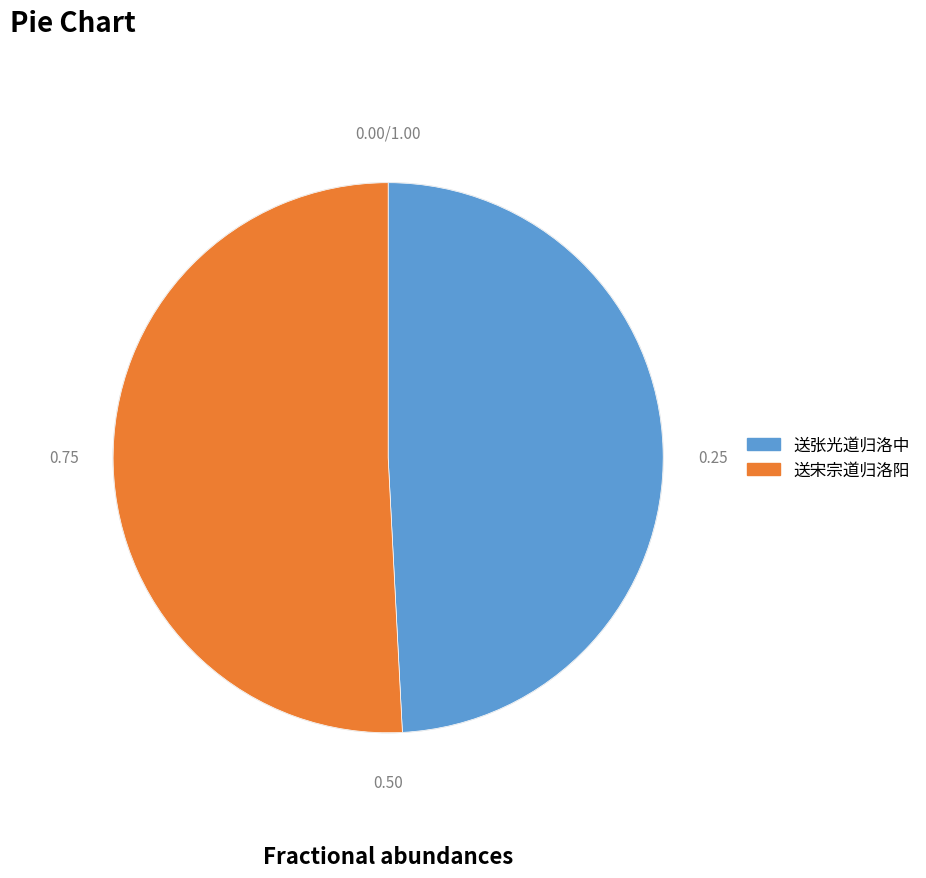

Rank the categories by value from highest to lowest.

送宋宗道归洛阳, 送张光道归洛中